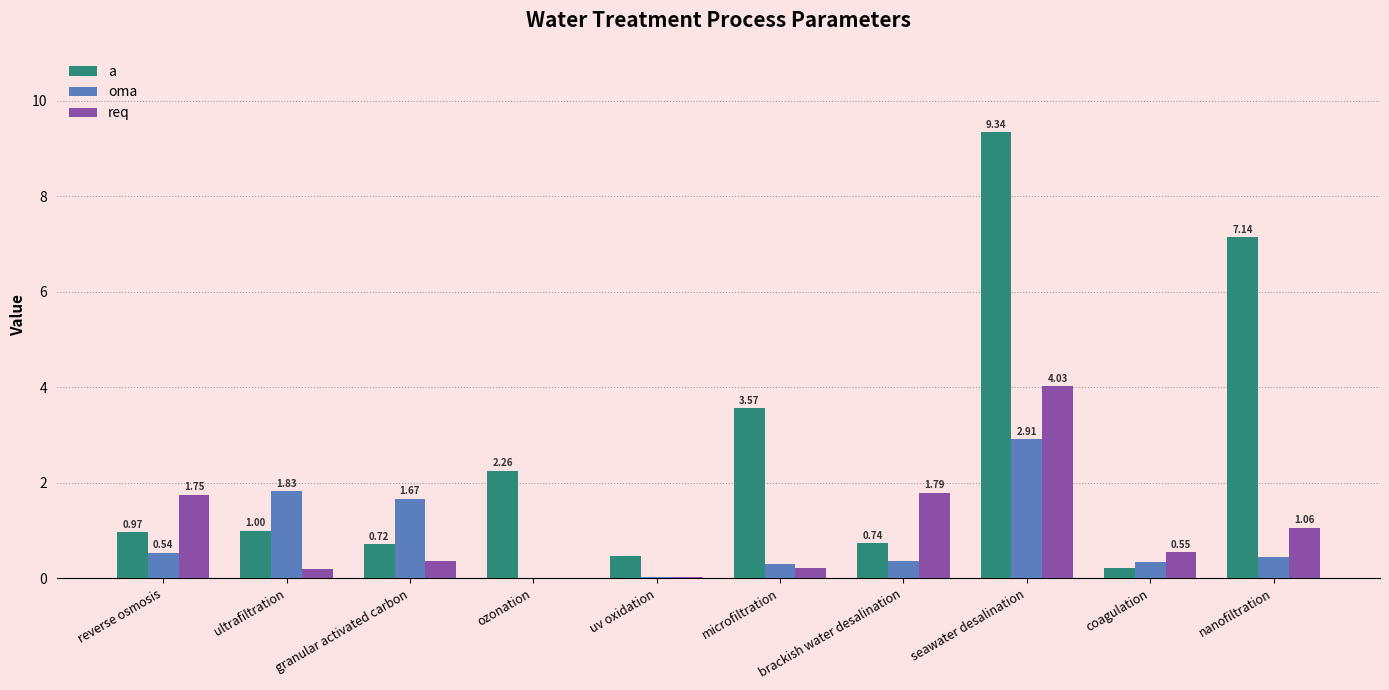

Which series has the largest total across all categories?

a